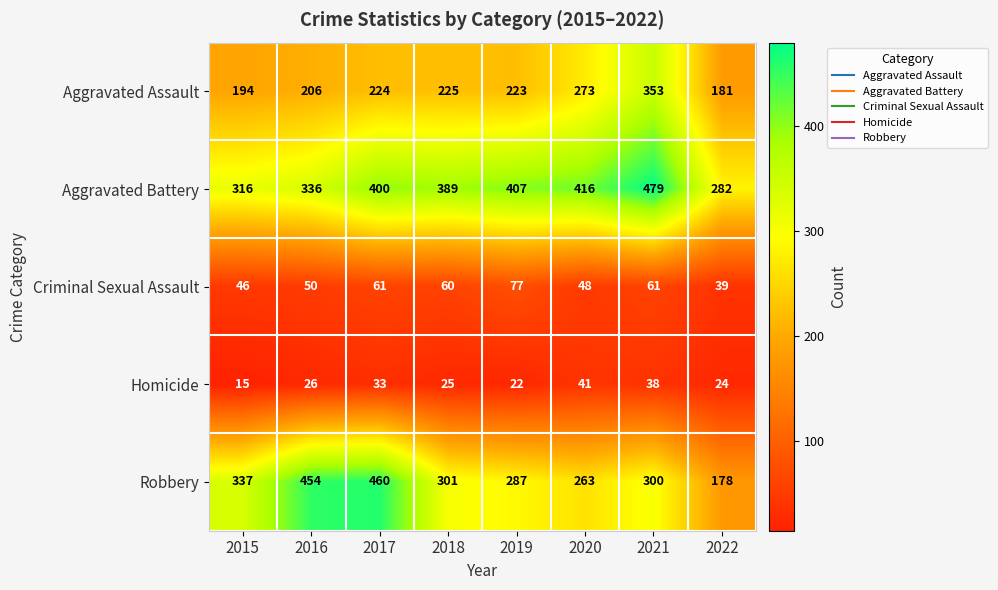

Rank the series at 2022 from highest to lowest value.

Aggravated Battery, Aggravated Assault, Robbery, Criminal Sexual Assault, Homicide